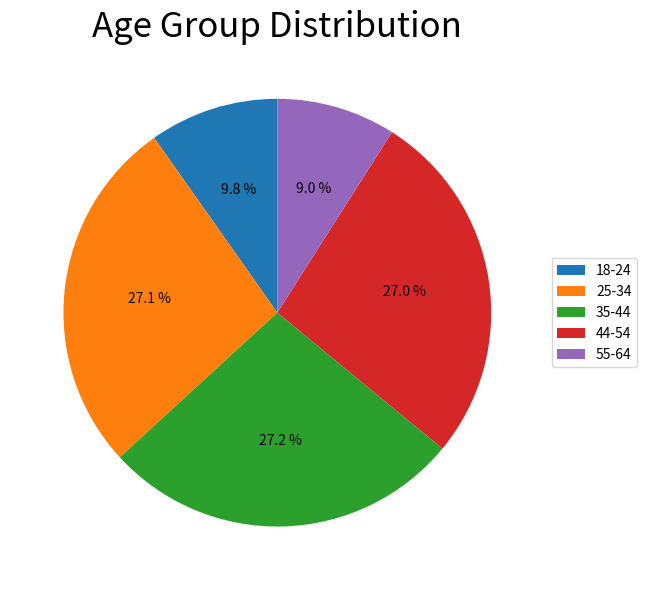

What is the ratio of the value at 25-34 to the value at 35-44?

1.0